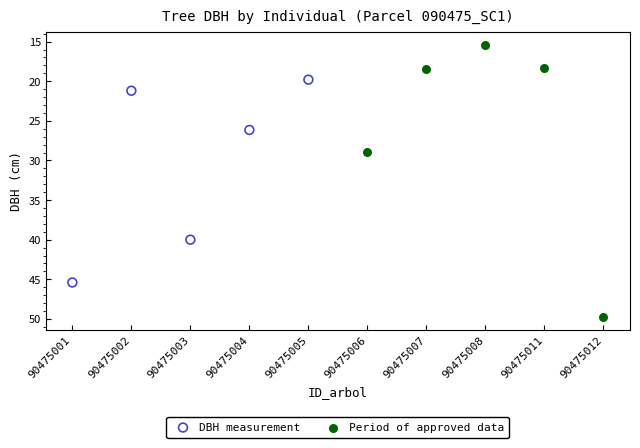

Which series reaches the maximum Y coordinate?

Period of approved data